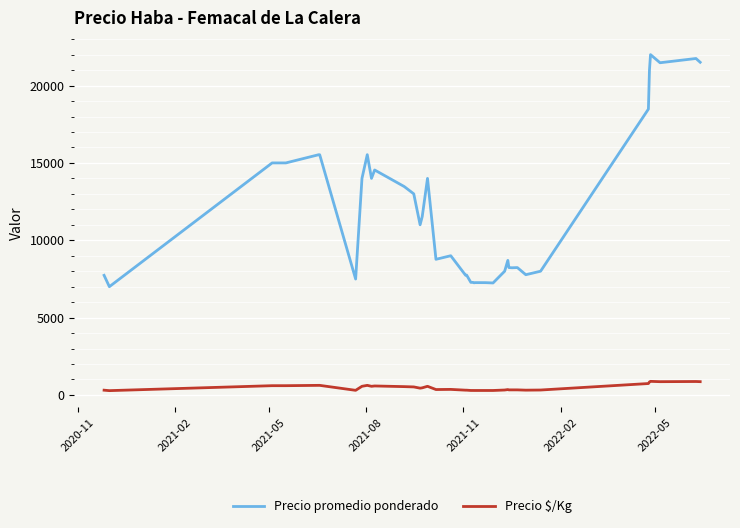

True or false: Precio promedio ponderado has more than 2 interior local peaks.

True